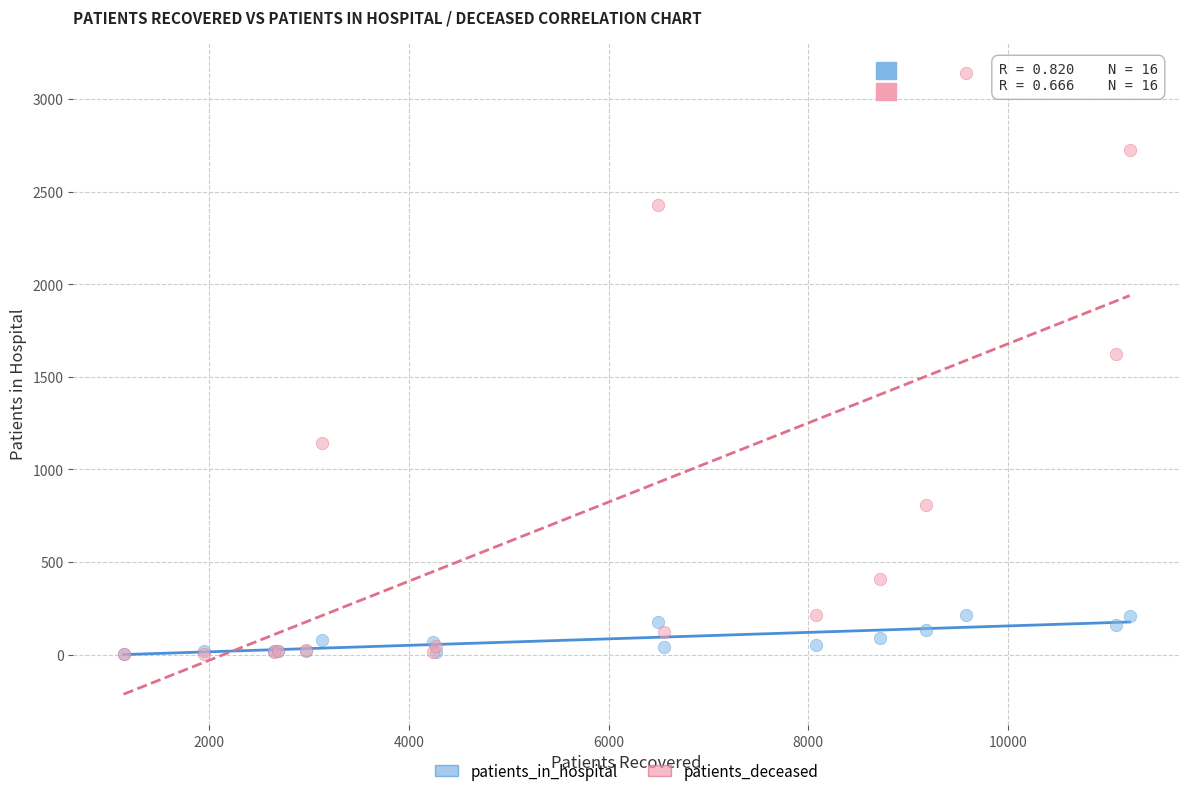

Across all series, what Y value is closest to 1573?

1623